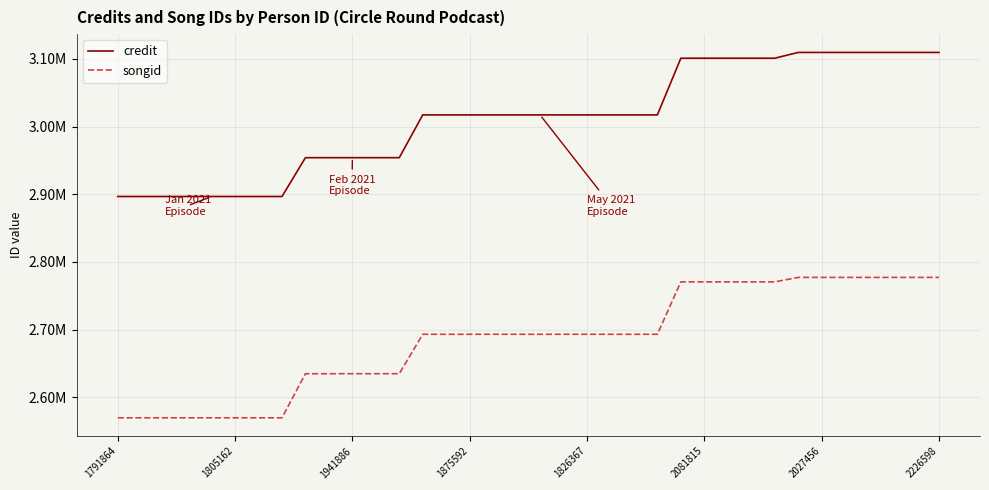

What is the sum of all songid values?

96645843